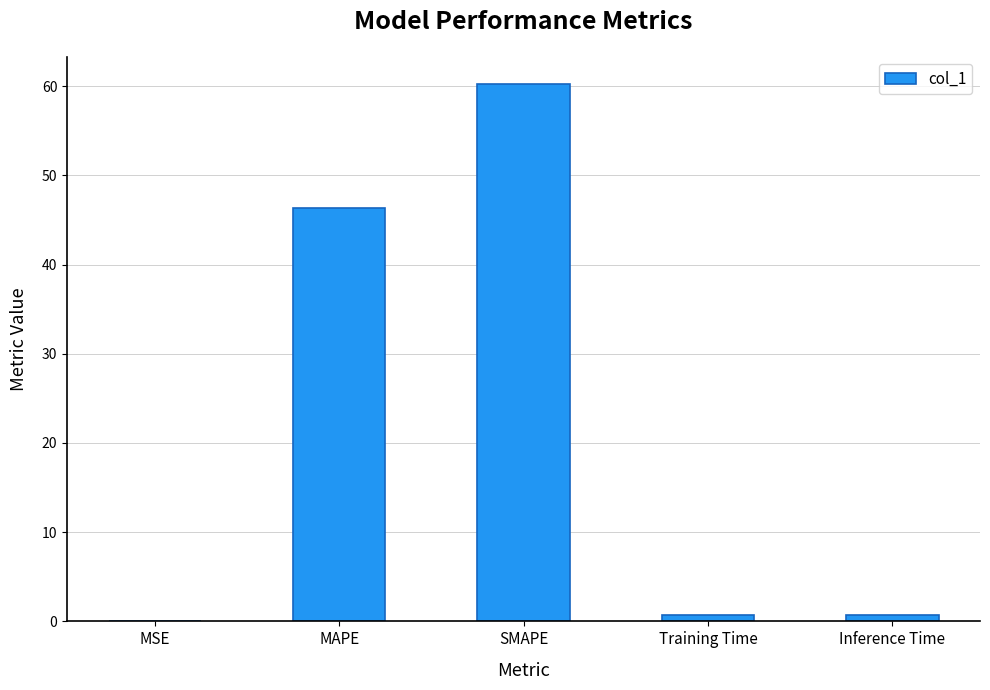

Between MSE and MAPE, which is larger?

MAPE